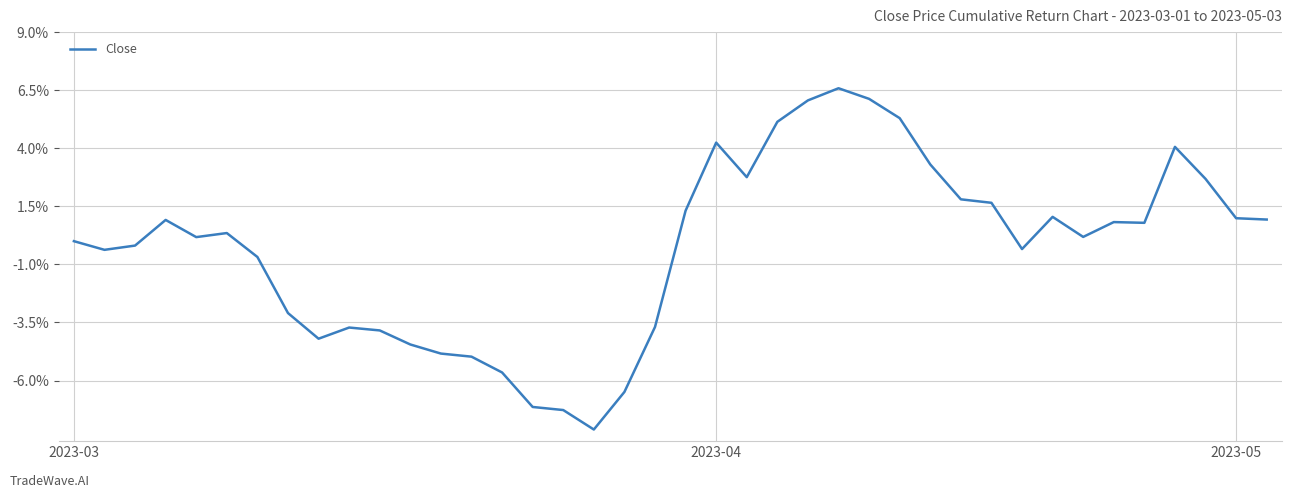

Does the chart display data point markers on the line(s)?

No